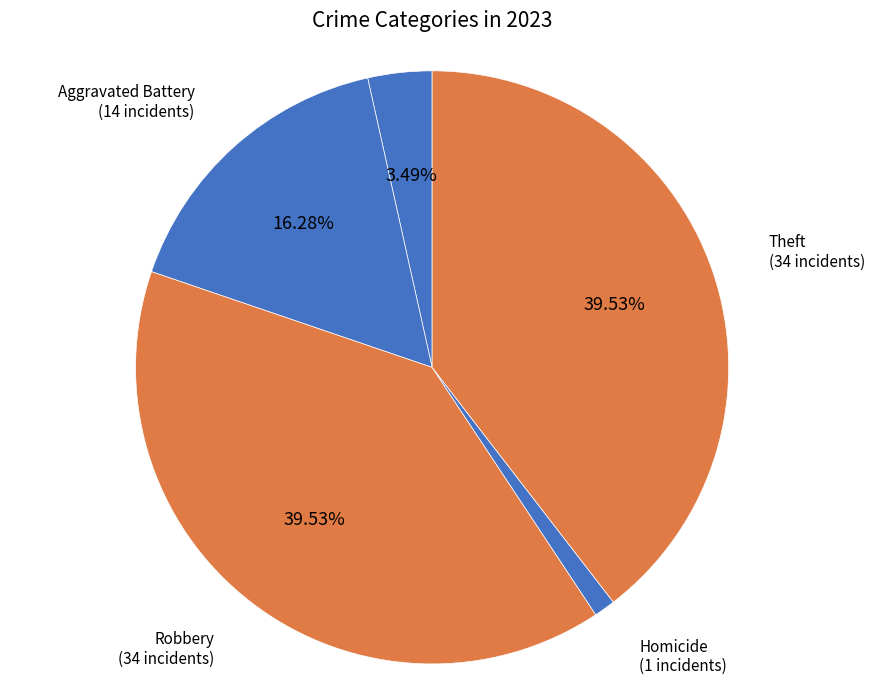

Is there a majority slice in this chart?

No